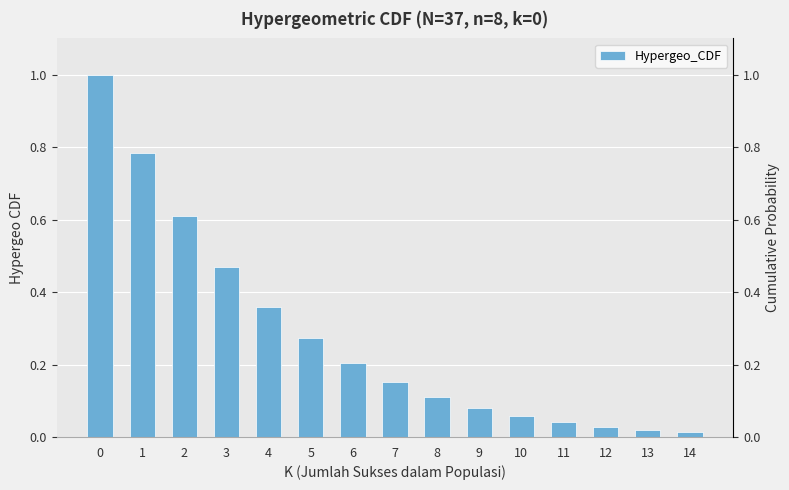

Reading right to left, list all the values displayed in this chart.

0.0	0.0	0.0	0.0	0.1	0.1	0.1	0.2	0.2	0.3	0.4	0.5	0.6	0.8	1.0